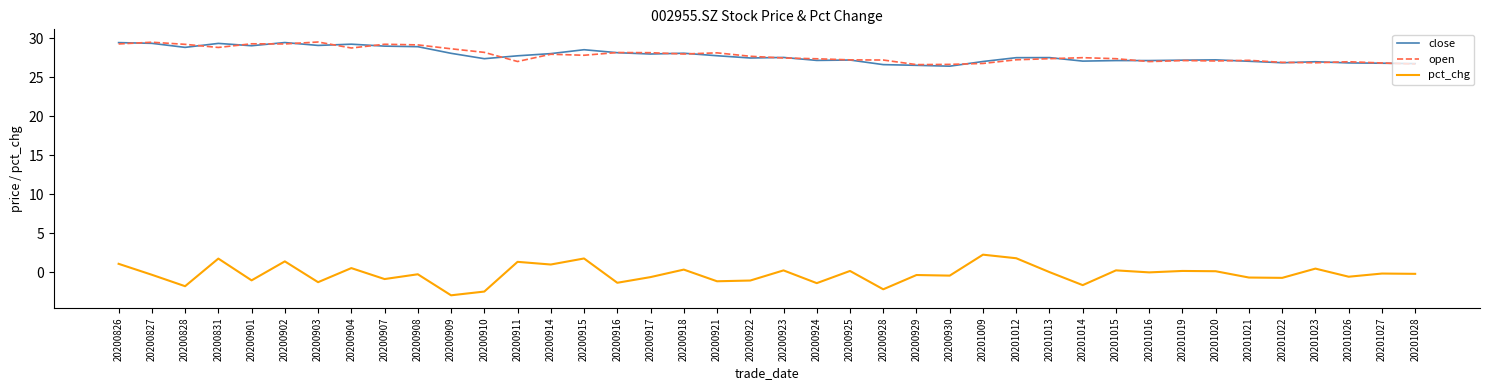

What is the sum of the pct_chg values at 20200902 and 20200827?

1.1